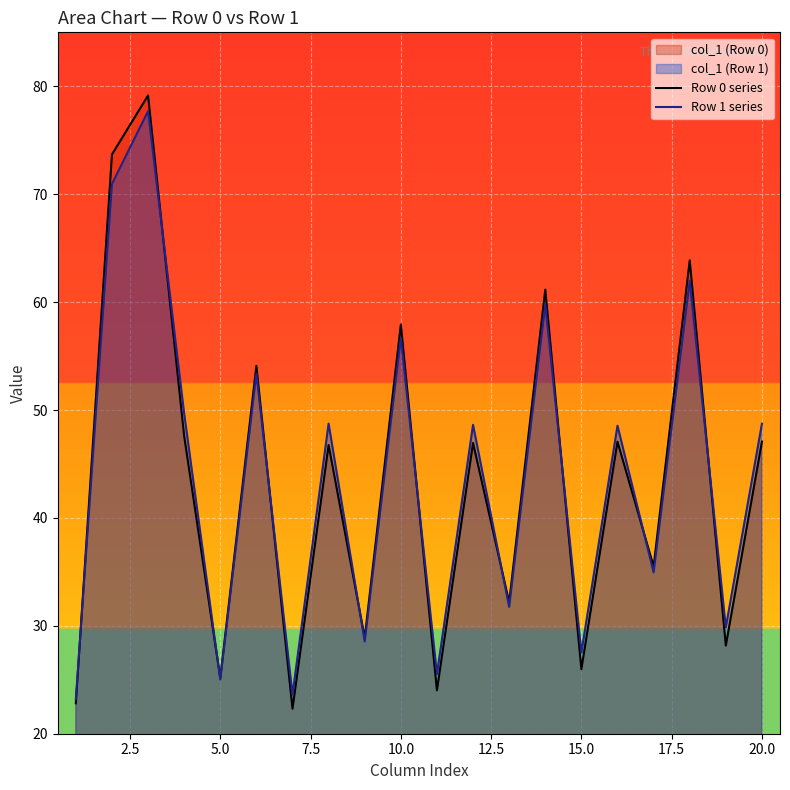

What is the average value of the Row 1 series series?

43.7